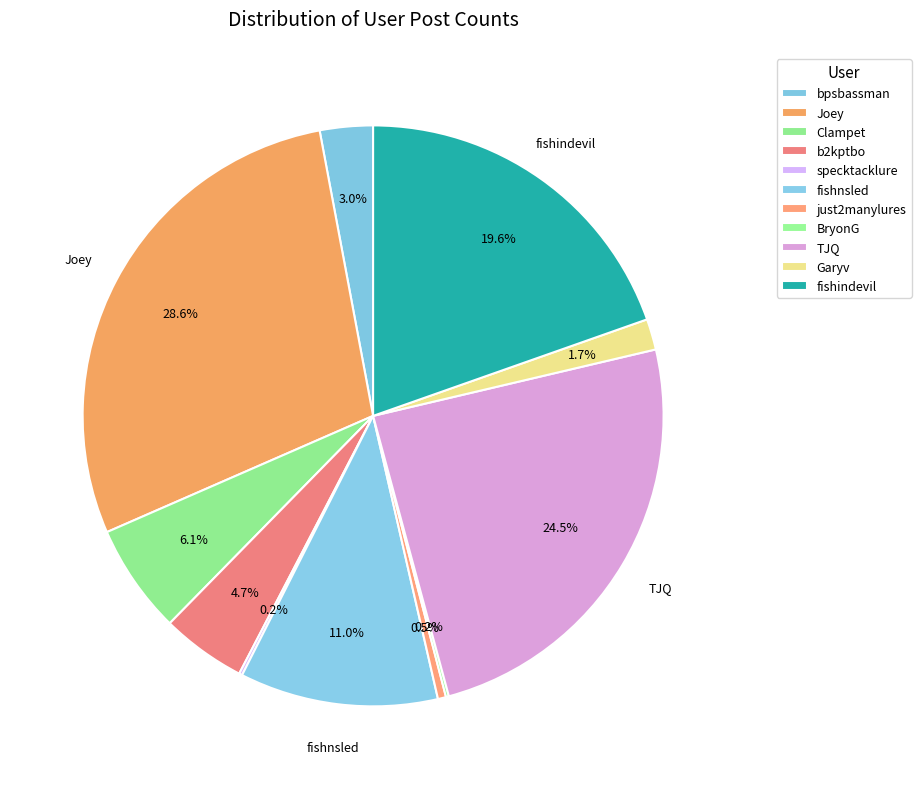

Does BryonG represent more than half of the total?

No